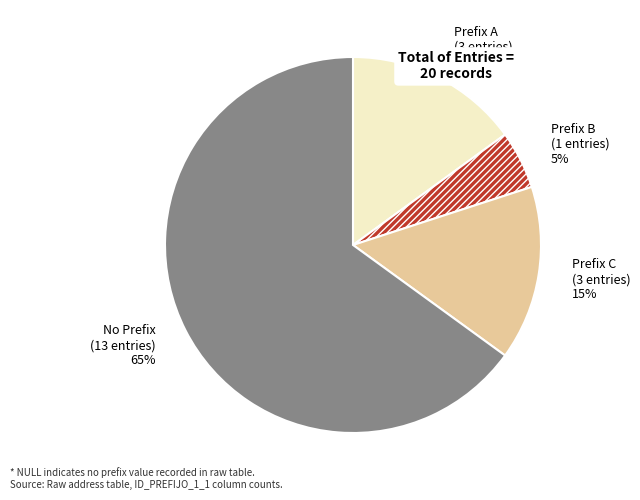

Is there a majority slice in this chart?

Yes